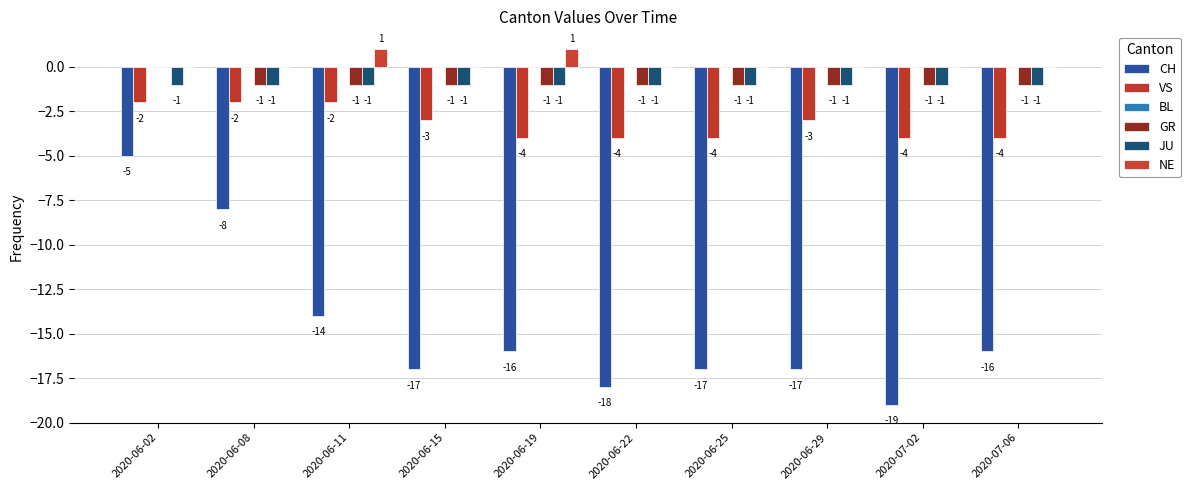

At which label is NE closest to 0?

2020-06-02